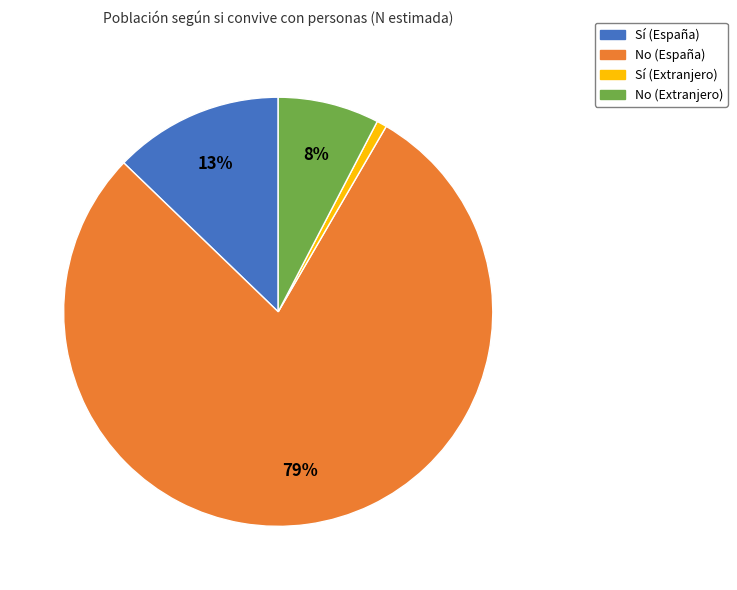

How many slices are in this pie chart?

4